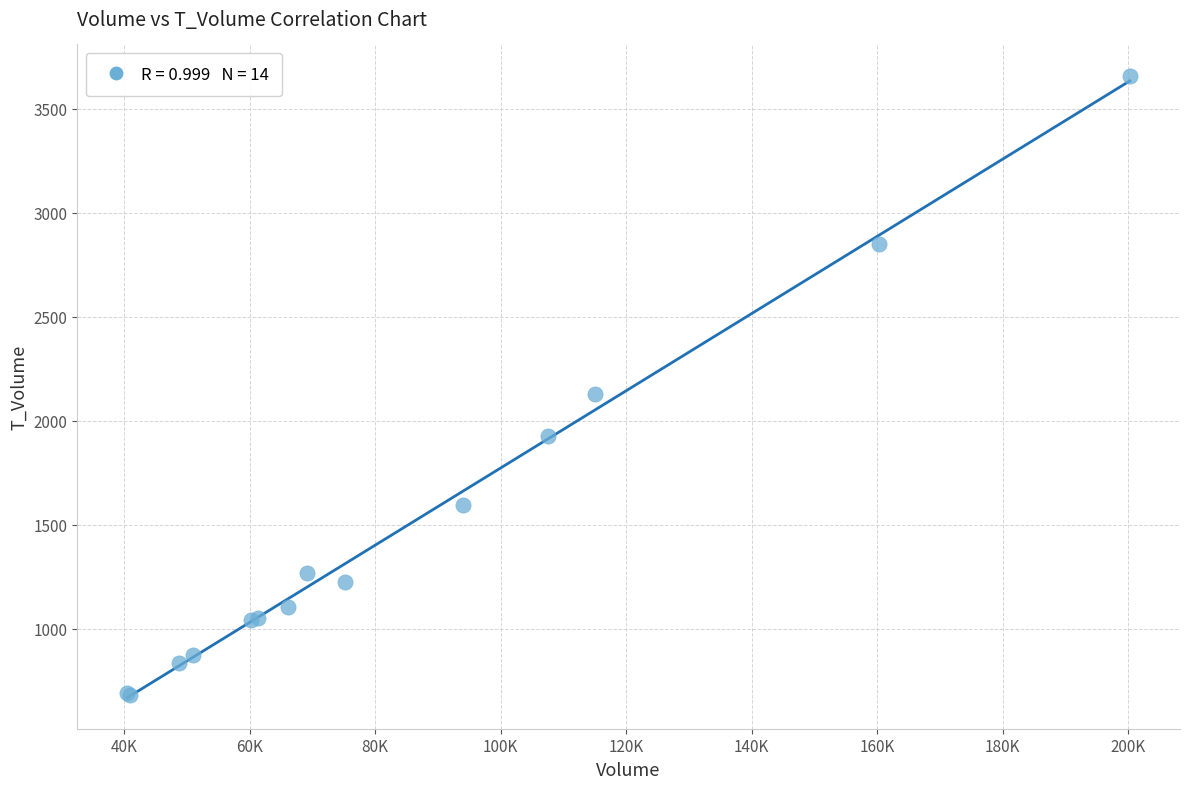

What Y value in the scatter plot is closest to 2171?

2128